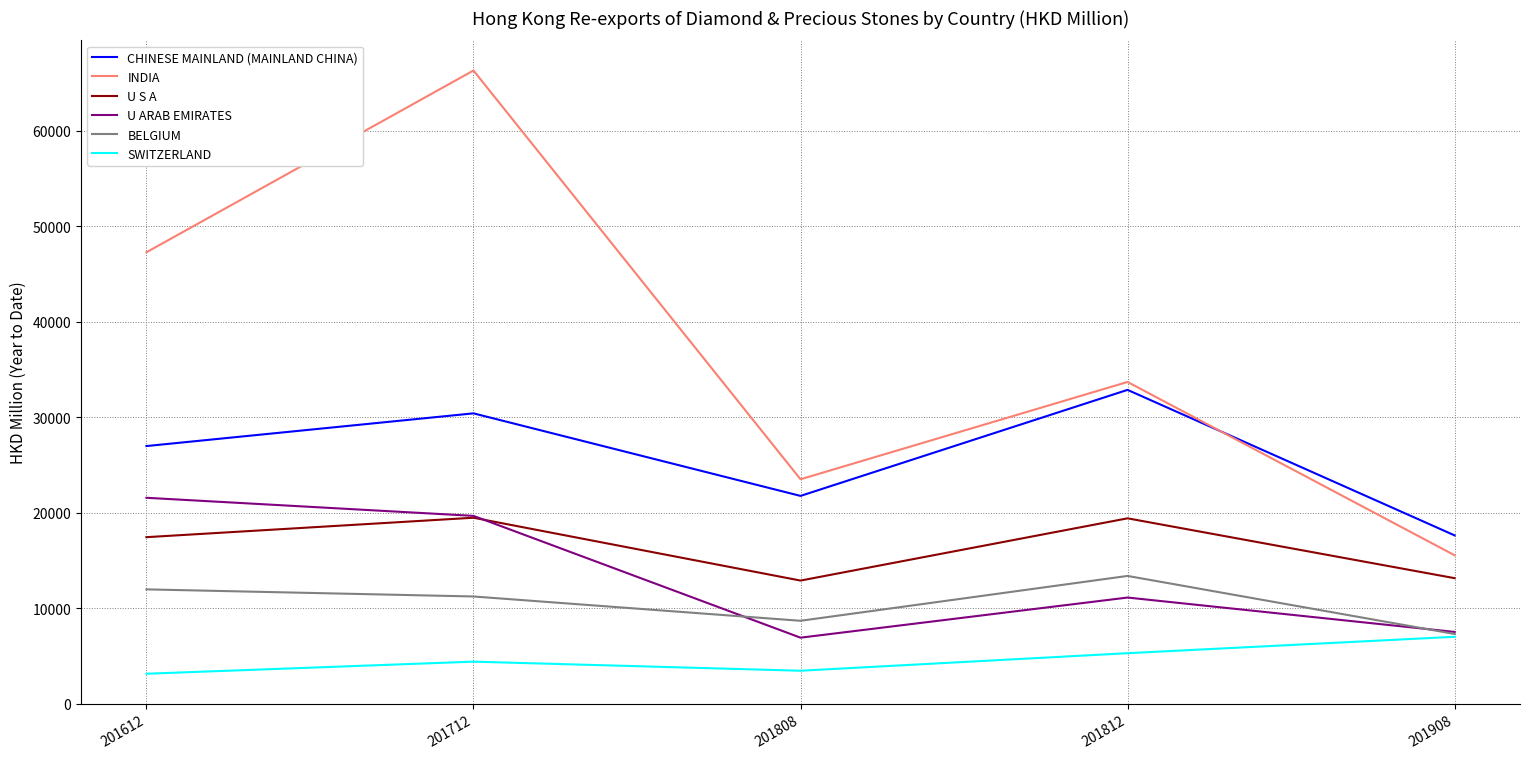

At which category does CHINESE MAINLAND (MAINLAND CHINA) reach its first local valley?

201808